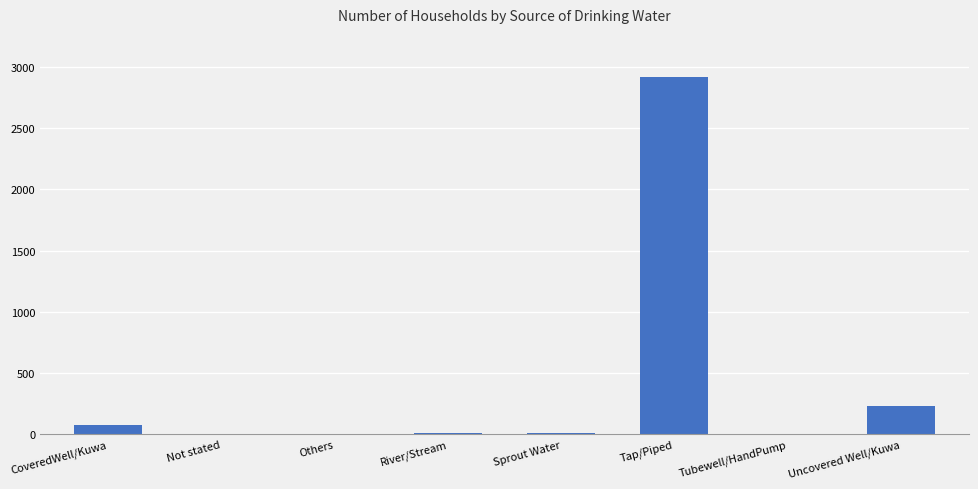

What is the change in value from CoveredWell/Kuwa to Sprout Water?

-67